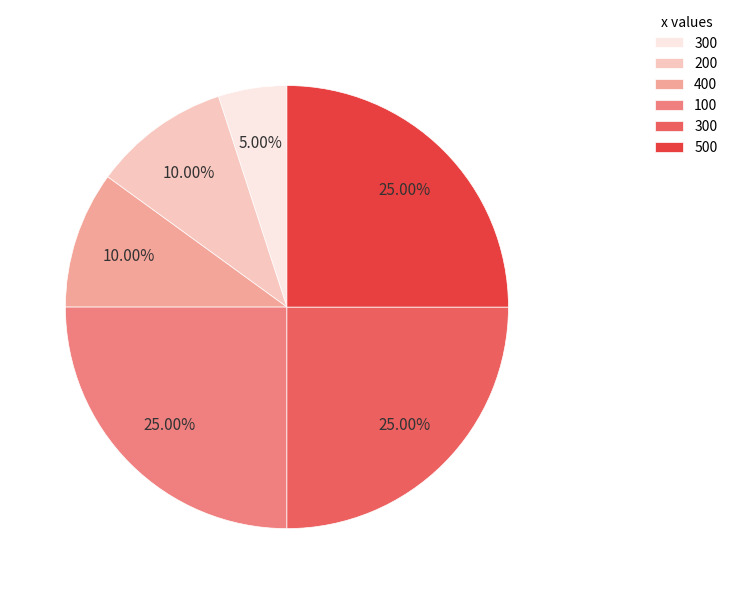

Is there a majority slice in this chart?

No